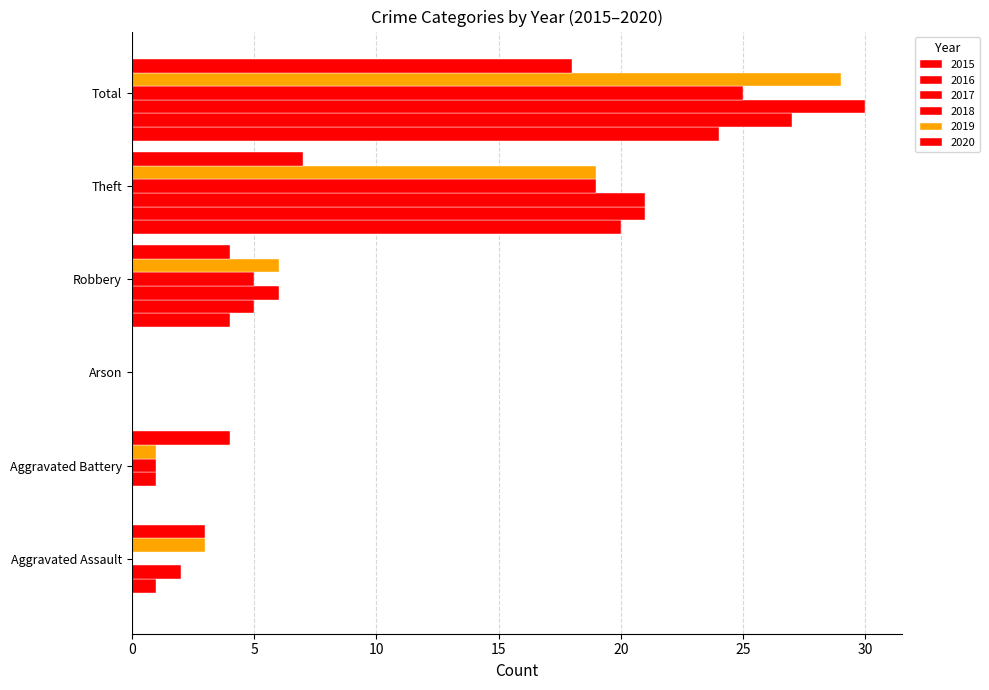

How many series are shown in this chart?

6